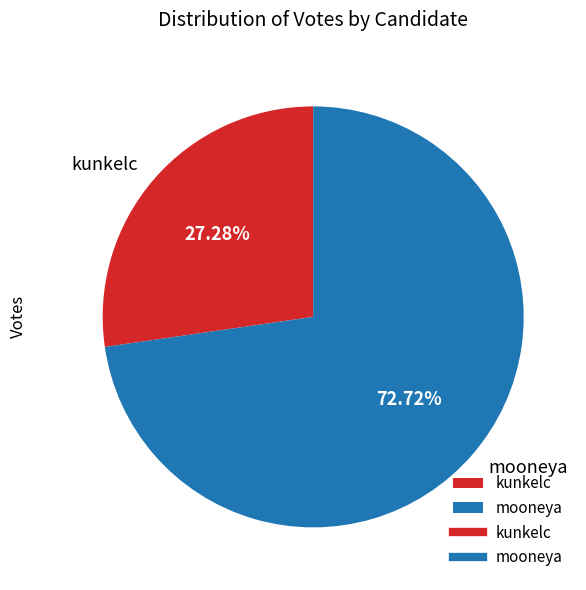

How many segments does this pie chart have?

2